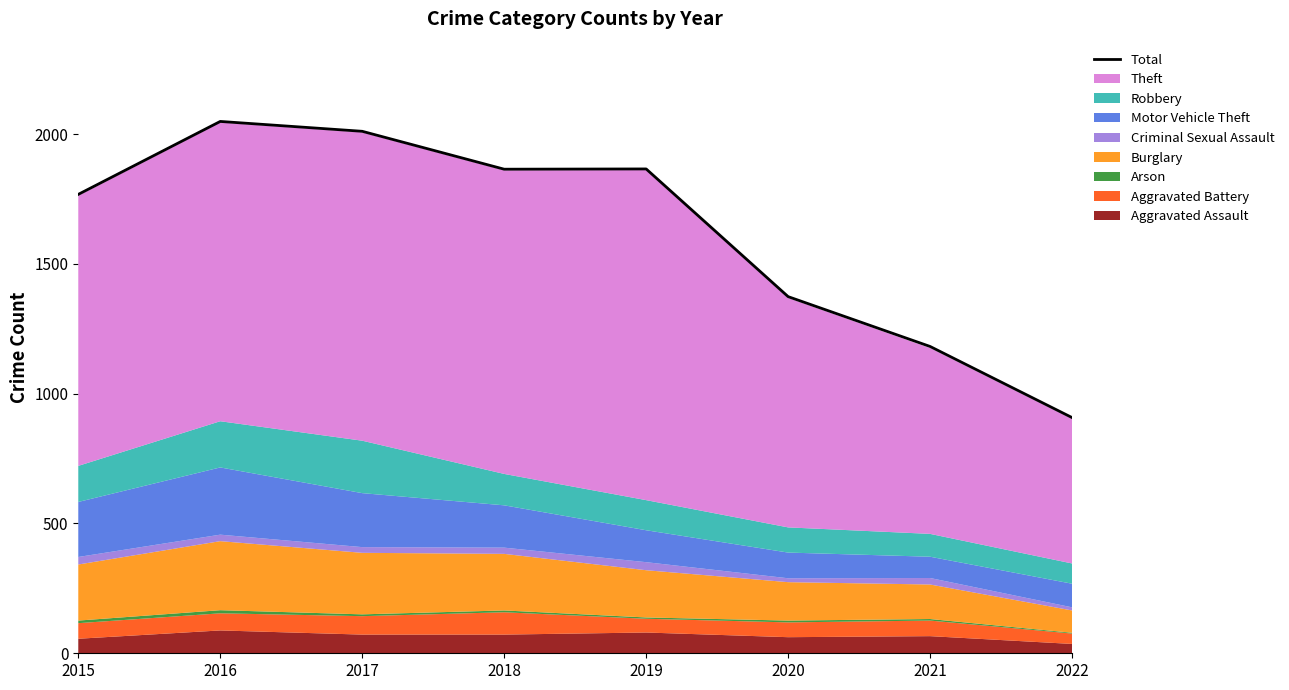

True or false: the data has more than 1 interior local peaks.

True